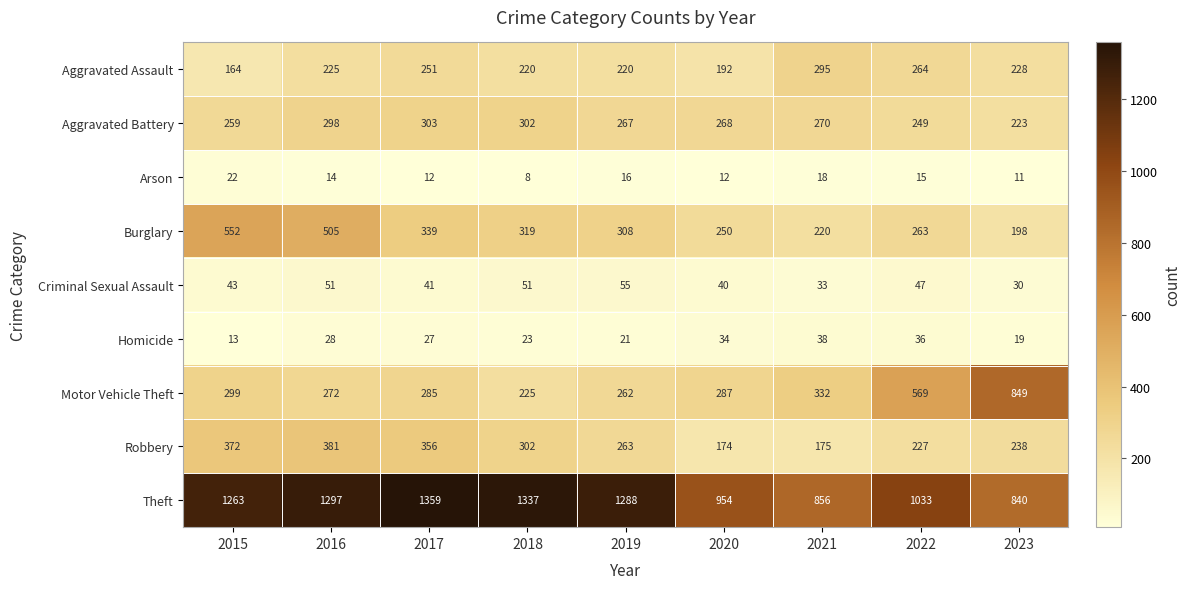

What is the highest value of the Theft series?

1359